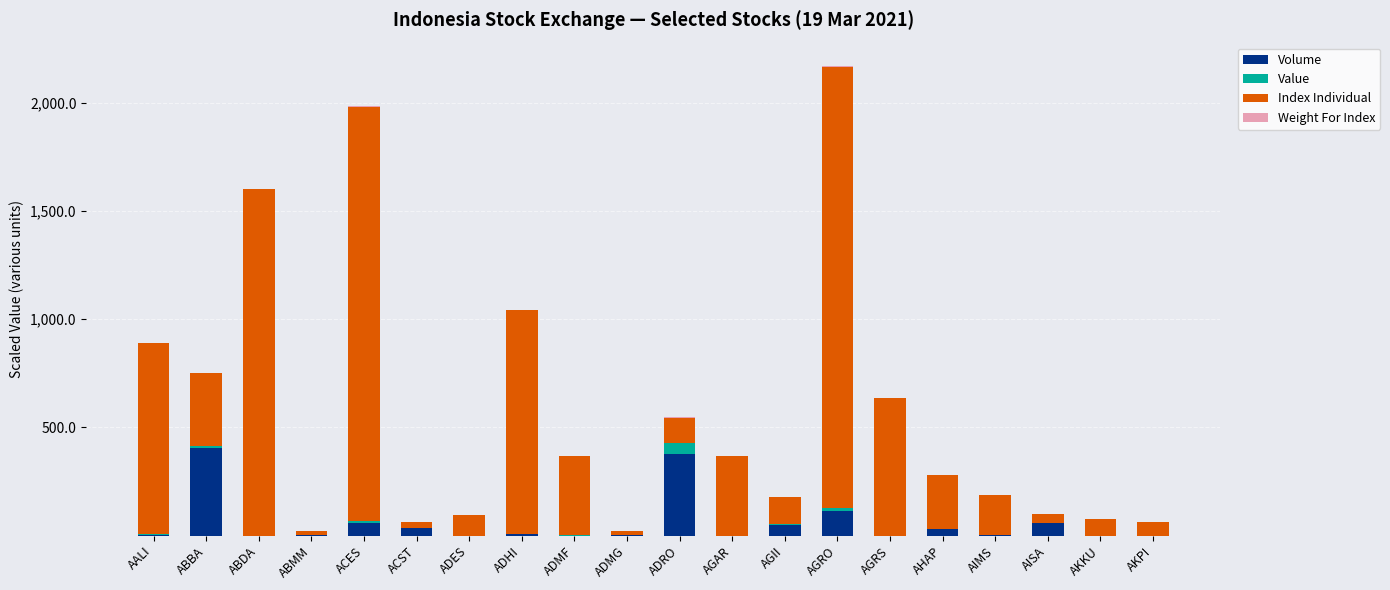

What is the total value across all series at AISA?

98.7